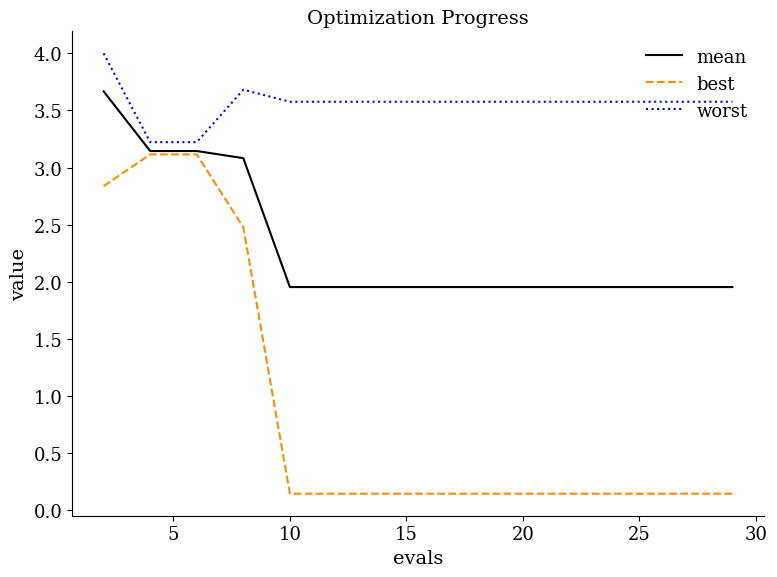

True or false: worst and best cross at least once.

False